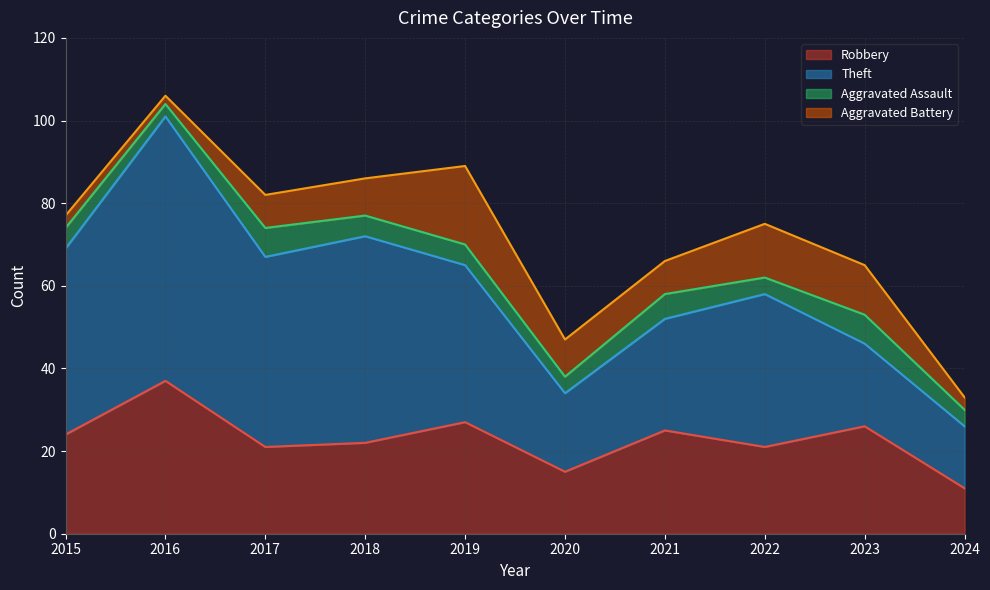

What is the difference between the second highest and minimum values in the Aggravated Battery series?

11